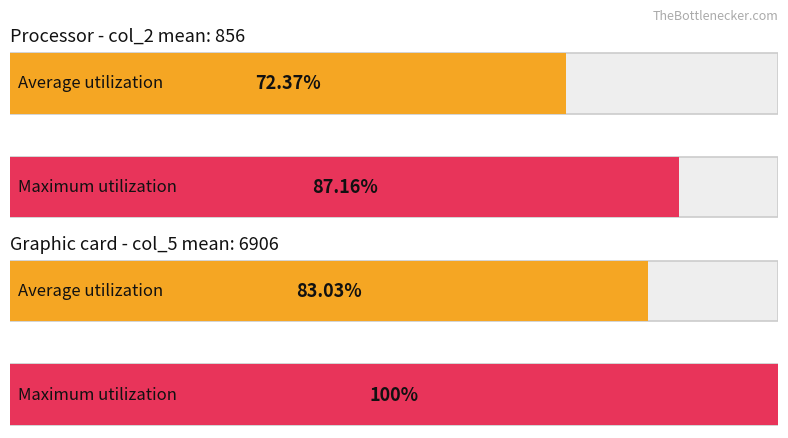

Rank the series by their average value, from highest to lowest.

Maximum utilization, Average utilization